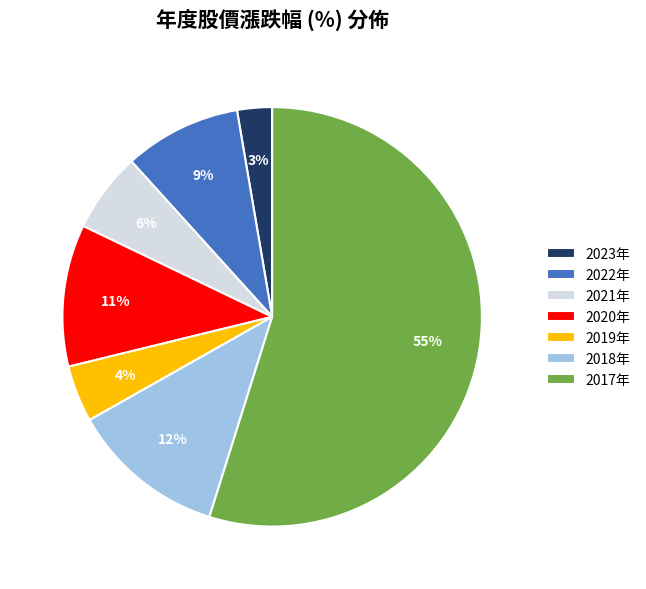

To the nearest percent, what is the average slice percentage?

14%